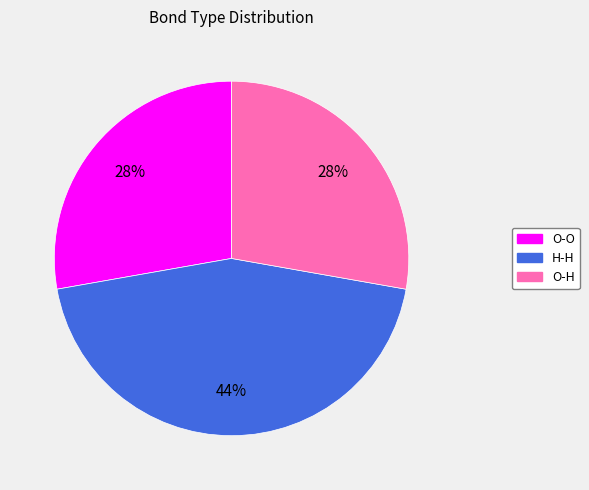

Does any single category account for the majority?

No